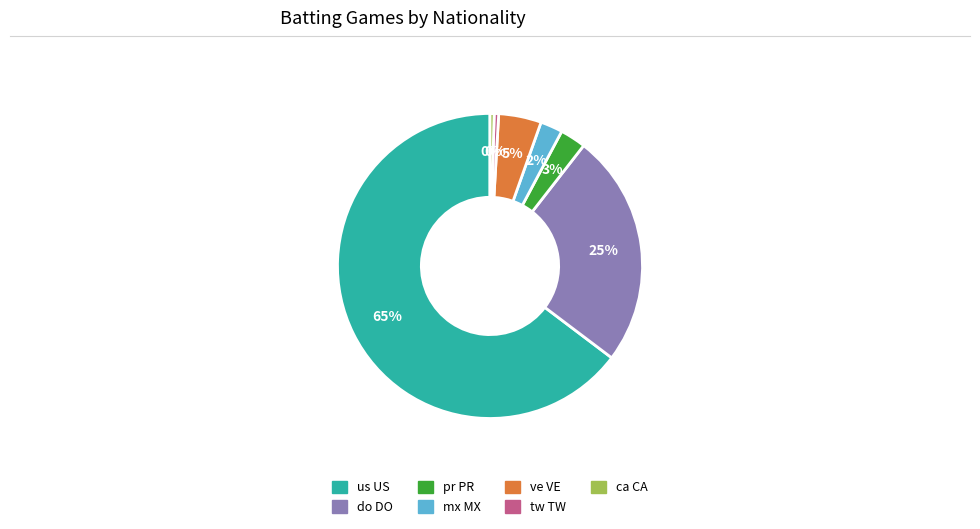

Between do DO and mx MX, which is larger?

do DO